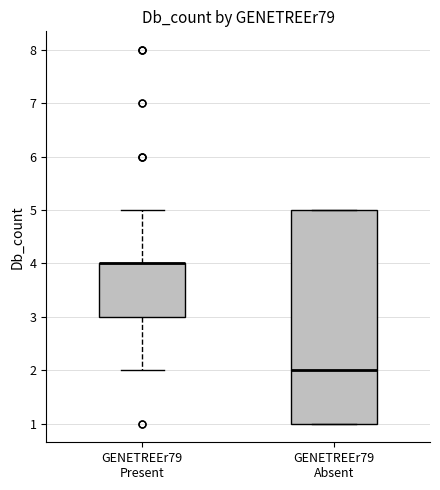

Reading left to right, transcribe this box plot: for each box, give where its median line is, the range the box spans, and where its two whiskers end, as read against the y-axis. The values are not printed on the chart, so give them approximately, as read against the axis.

GENETREEr79 Present: median 4 (drawn on the box's upper edge), box 3 to 4, whiskers 2 to 5
GENETREEr79 Absent: median 2, box 1 to 5, whiskers 1 to 5